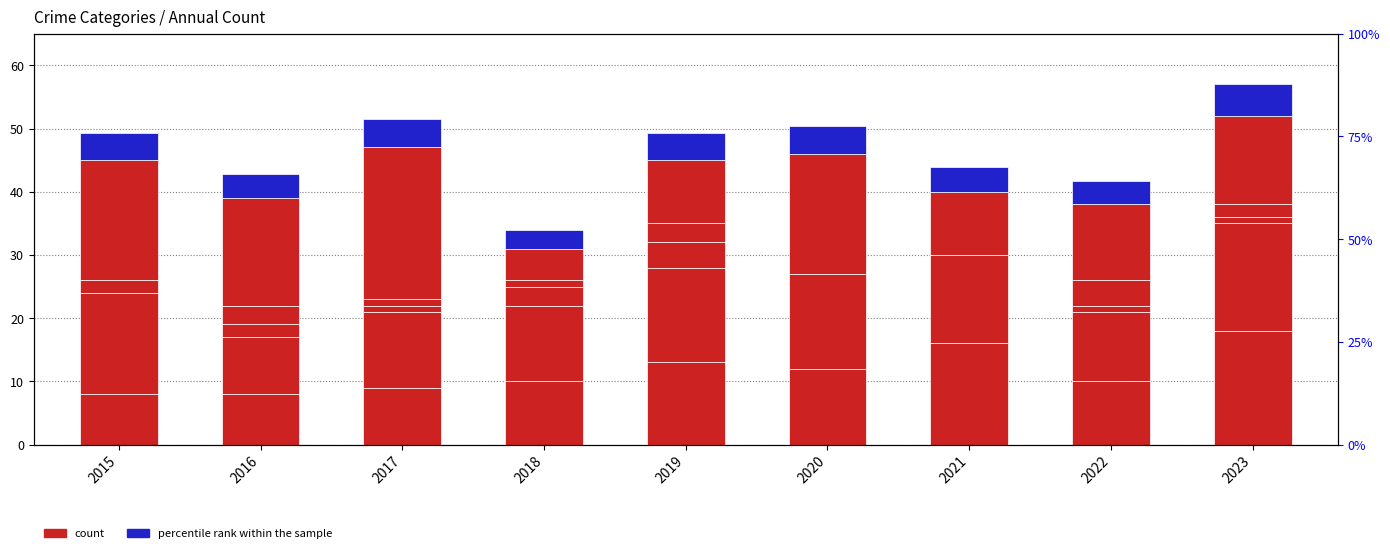

Reading left to right, list all the values displayed in this chart.

Aggravated Assault: 8.0	8.0	9.0	10.0	13.0	12.0	16.0	10.0	18.0
Aggravated Battery: 16.0	9.0	12.0	12.0	15.0	15.0	14.0	11.0	17.0
Criminal Sexual Assault: 2.0	2.0	1.0	3.0	4.0	0.0	0.0	1.0	1.0
Homicide: 0.0	3.0	1.0	1.0	3.0	0.0	0.0	4.0	2.0
Robbery: 19.0	17.0	24.0	5.0	10.0	19.0	10.0	12.0	14.0
percentile rank within the sample: 4.3	3.8	4.5	3.0	4.3	4.4	3.8	3.7	5.0